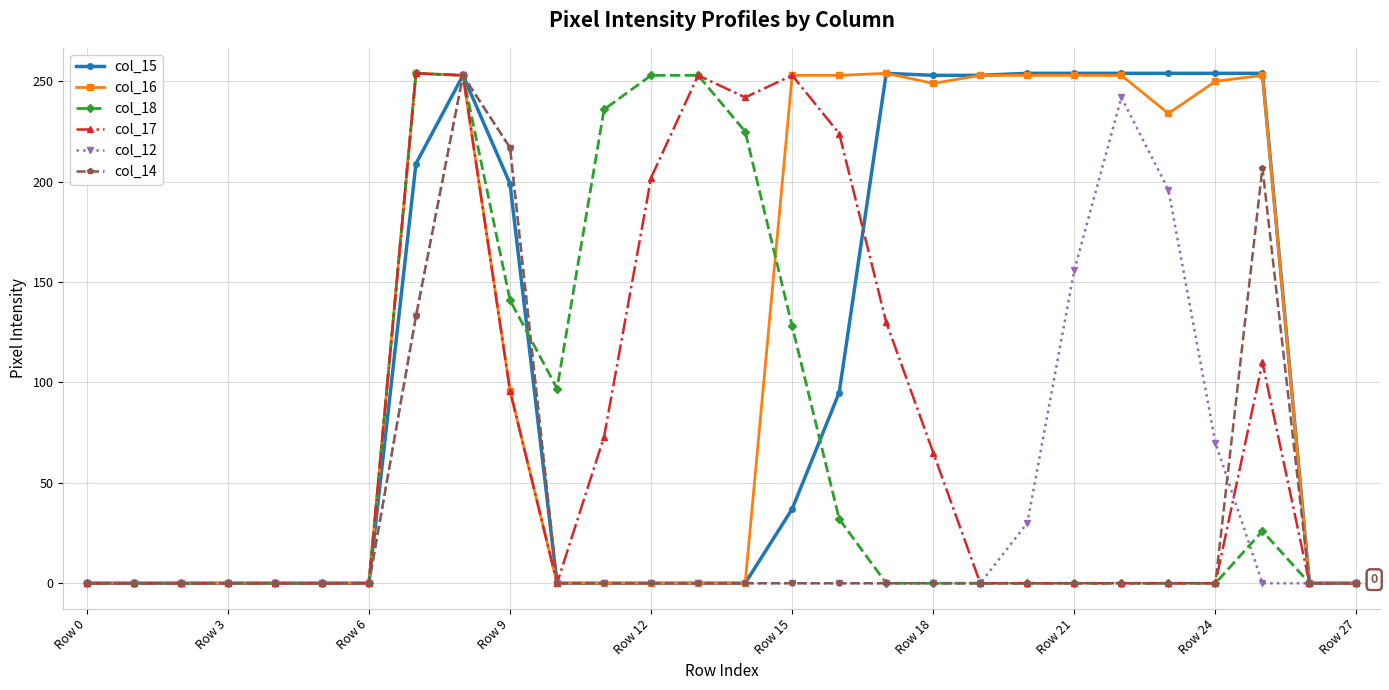

What is the highest value of the col_15 series?

254